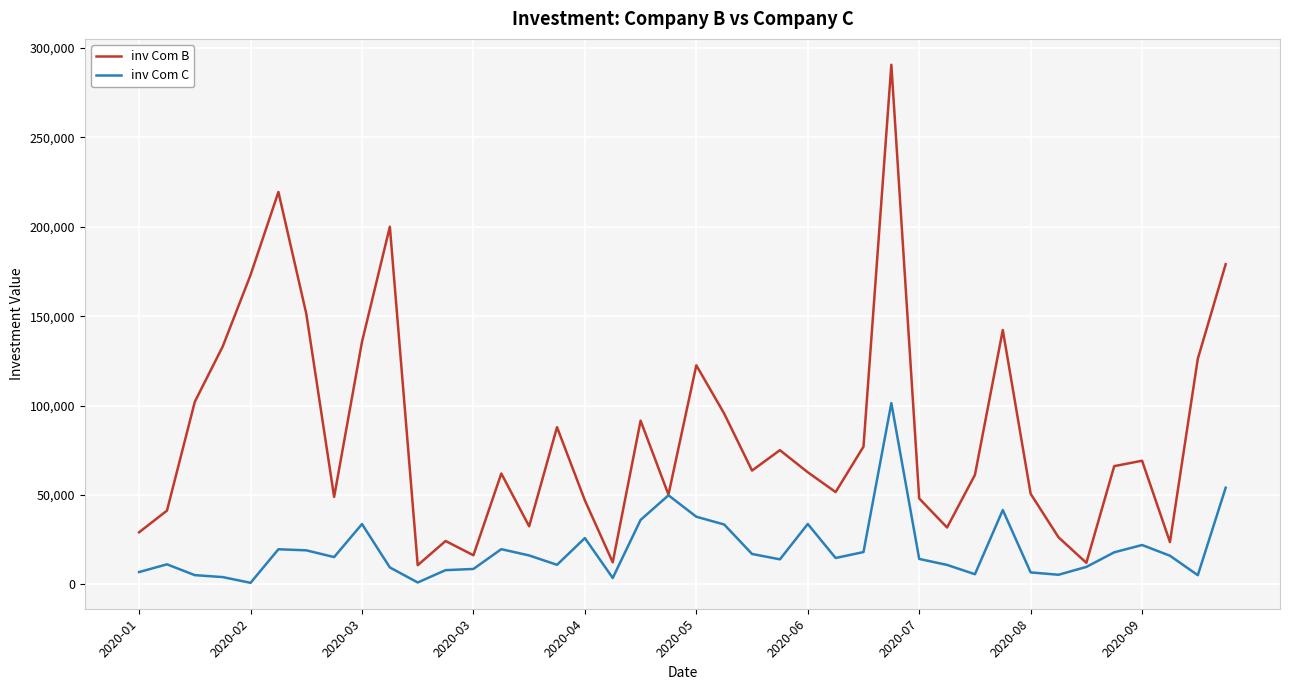

List the series in order of their peak value, lowest first.

inv Com C, inv Com B